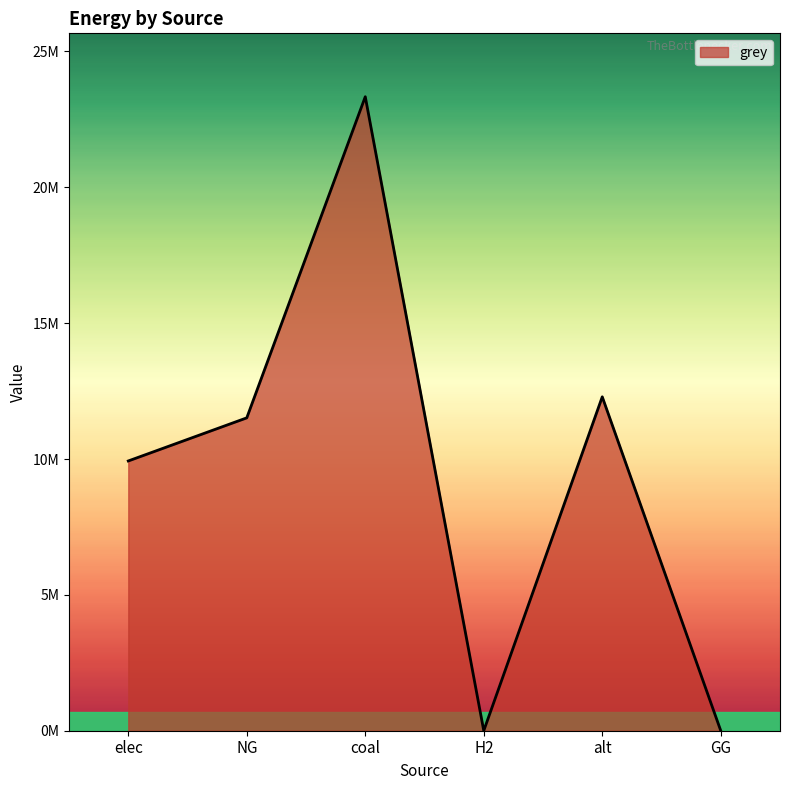

What is the change in value from elec to alt?

+2360018.3